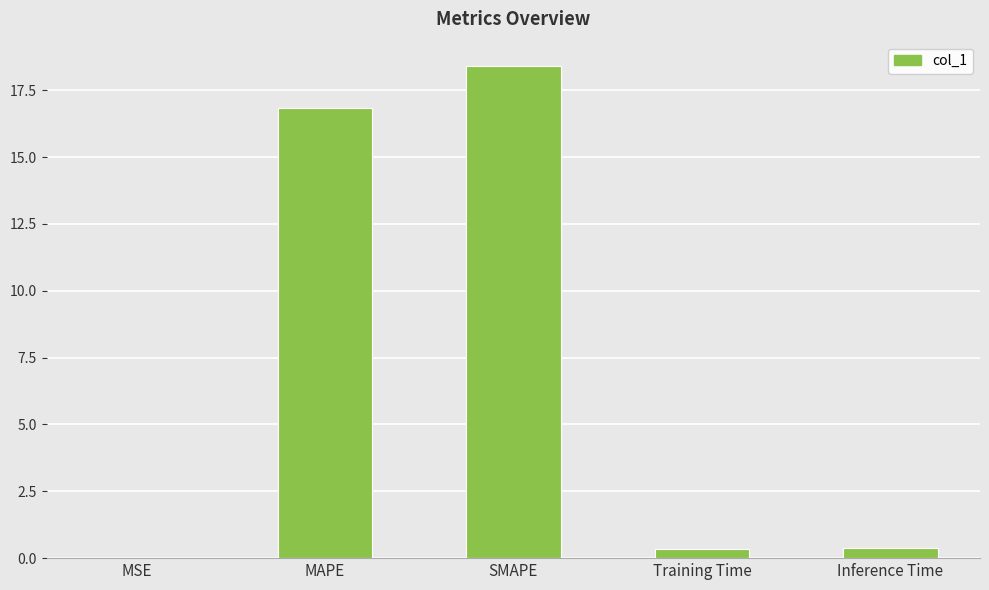

Count the number of data series in this chart.

1